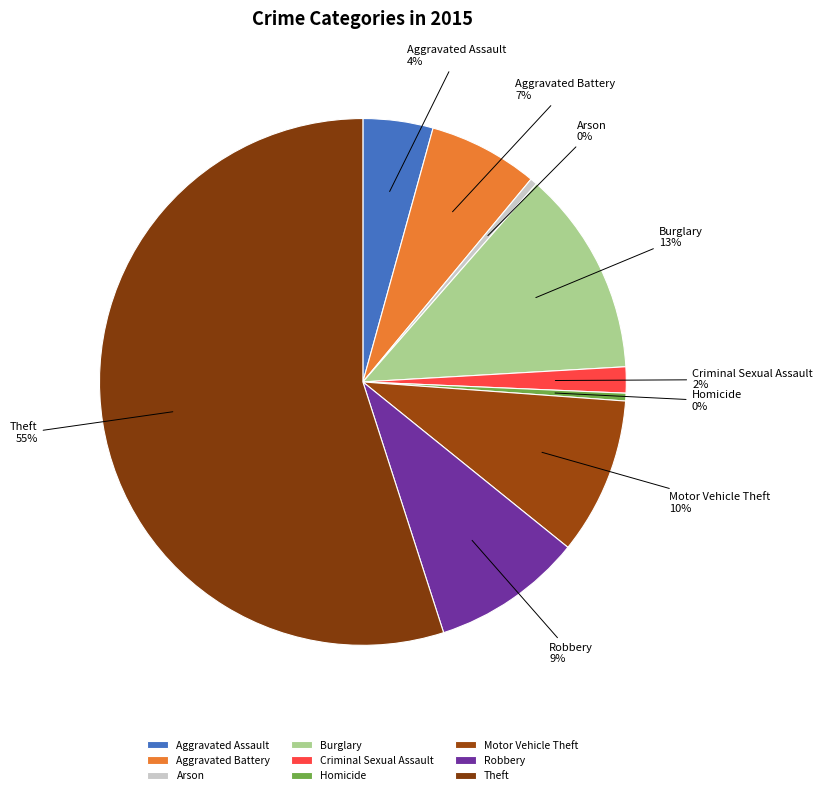

How many slices are in this pie chart?

9